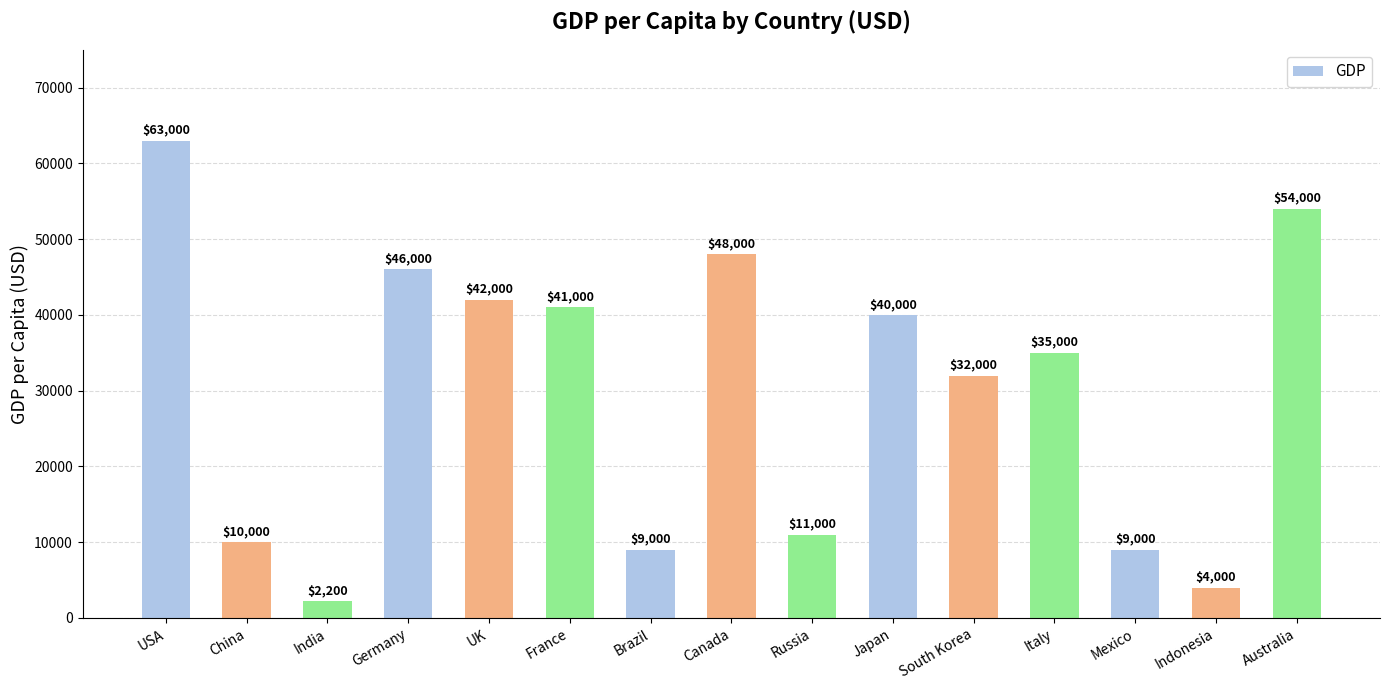

What is the change in value from India to Mexico?

+6800